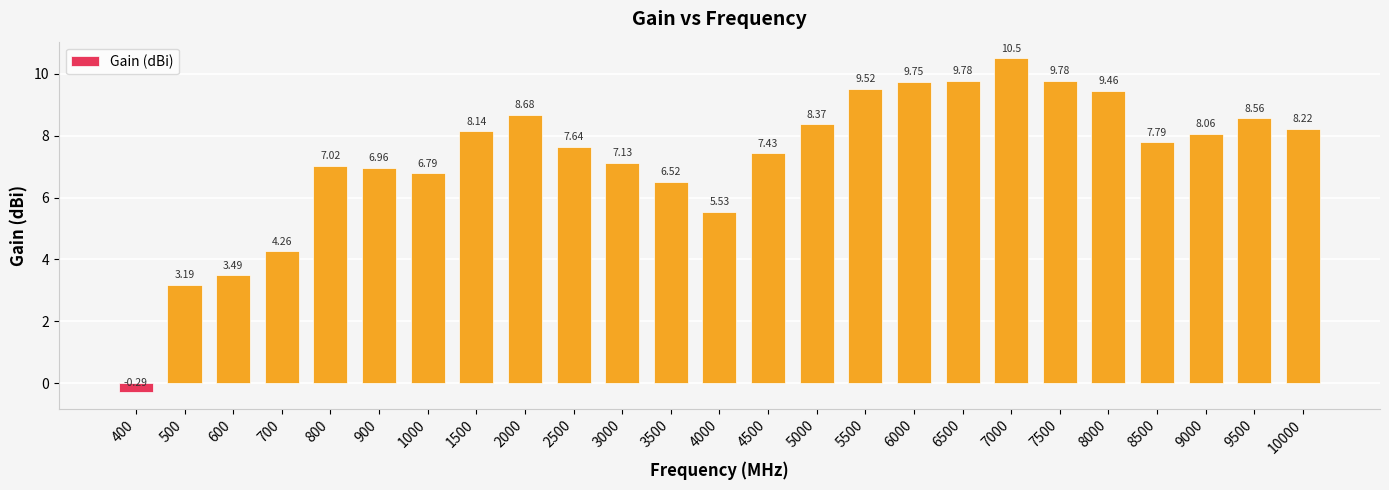

At which category does the chart reach its minimum across all series?

400